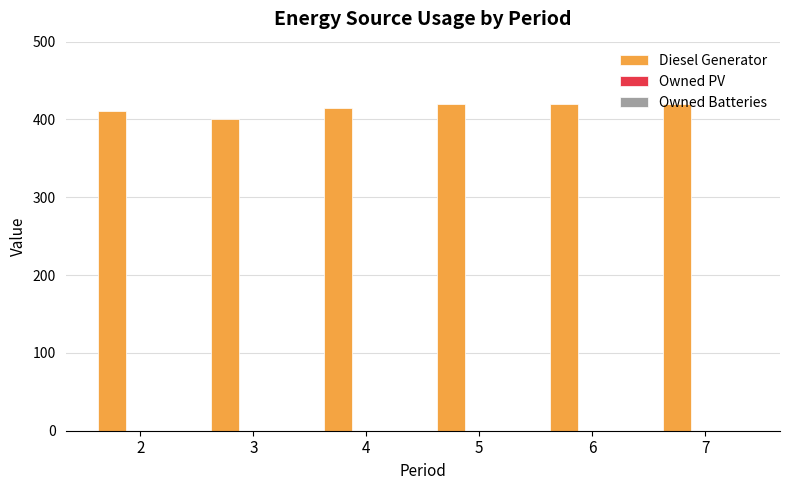

What is the ratio of the value at 2 to the value at 3?

1.0